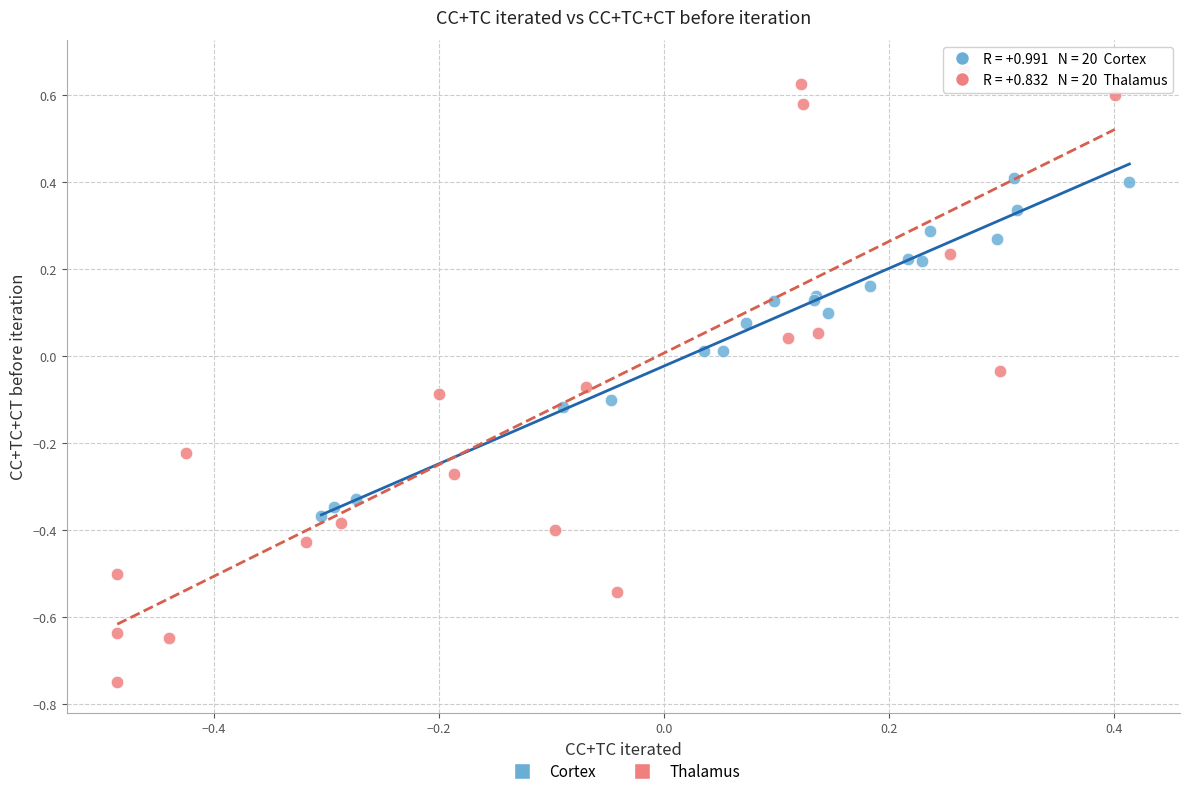

Which series contains the lowest Y value?

Thalamus